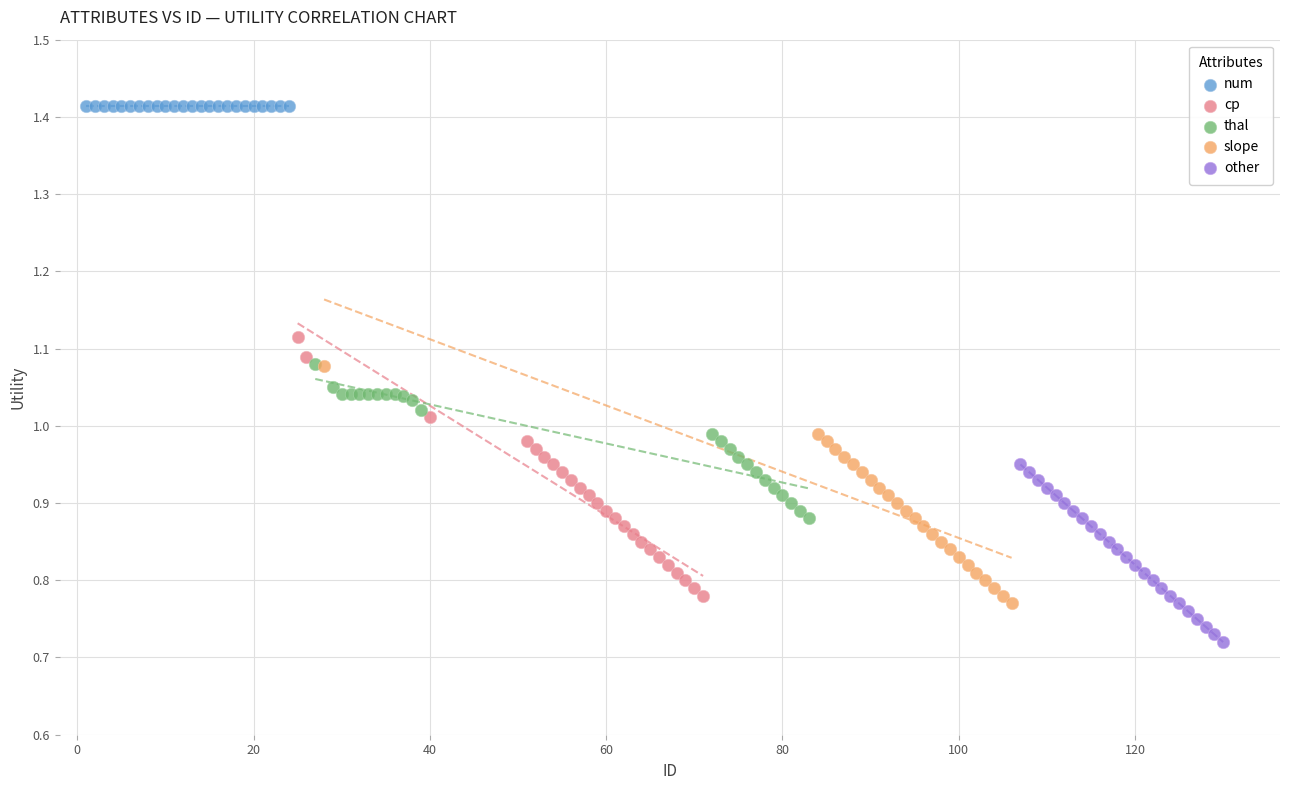

What are all the series names shown in the legend?

num, cp, thal, slope, other